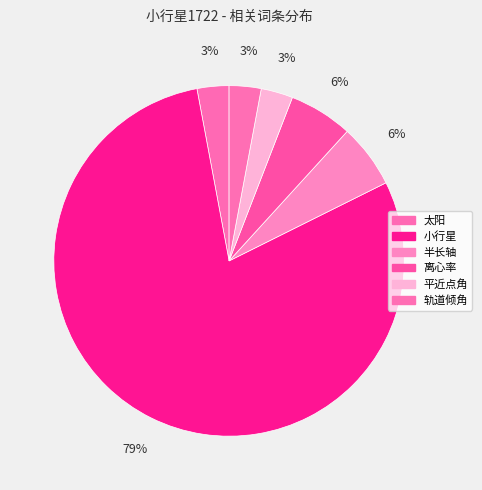

True or false: 离心率 accounts for 6% of the total.

True